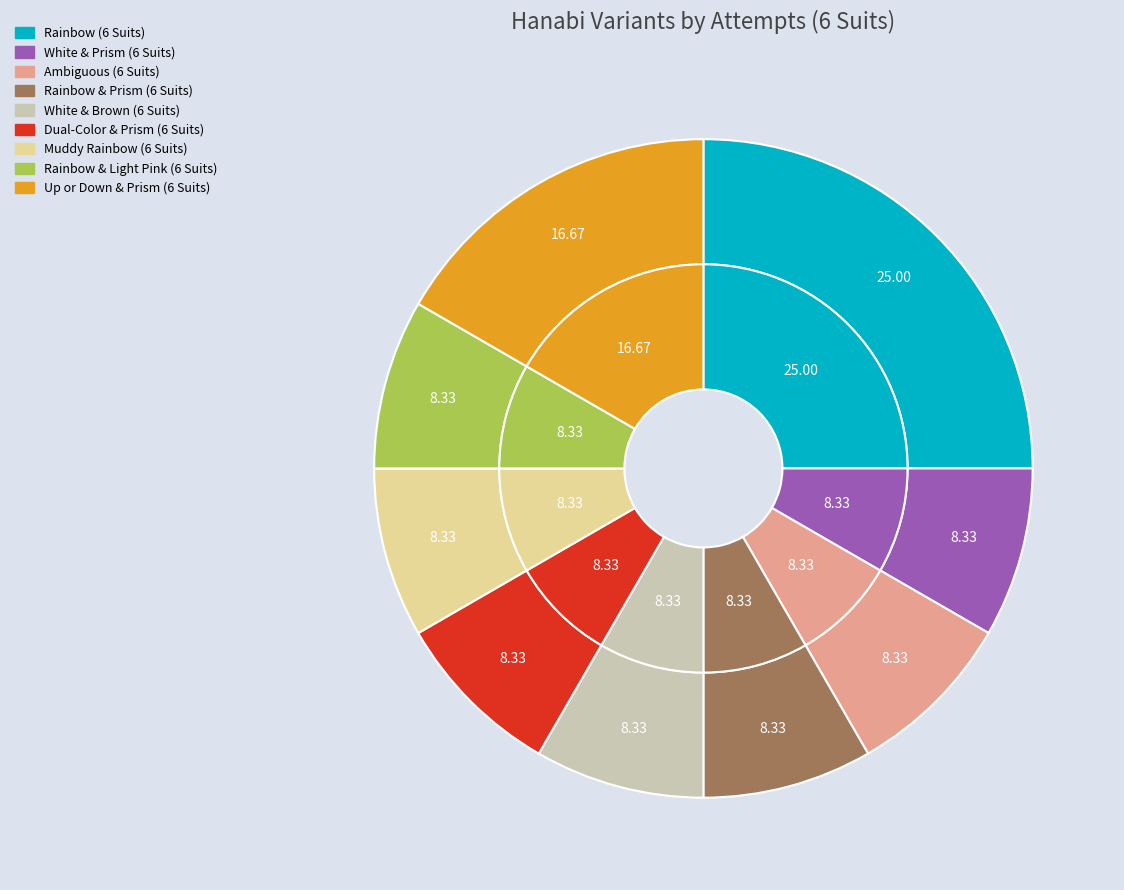

How many slices are in this pie chart?

9